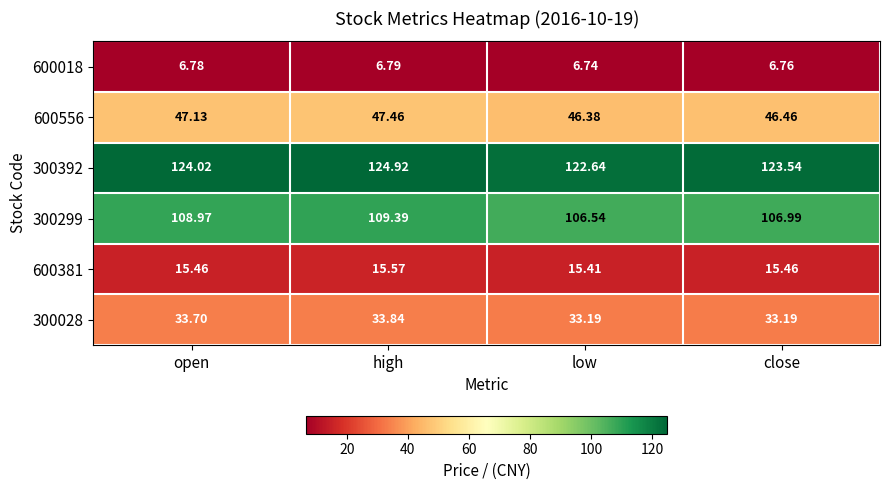

What is the total value across all series at low?

330.9